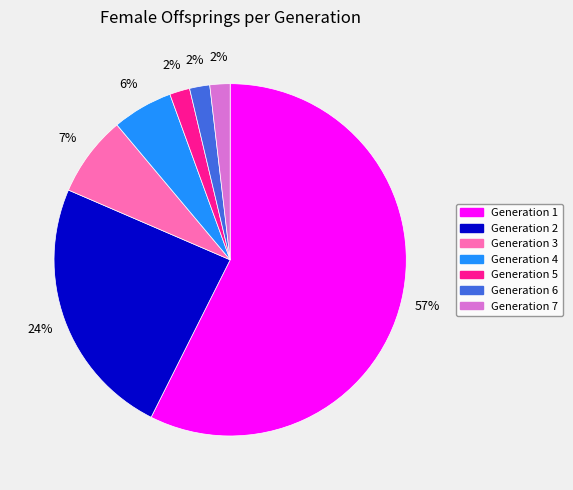

What percentage is the Generation 3 slice, to the nearest percent?

7%